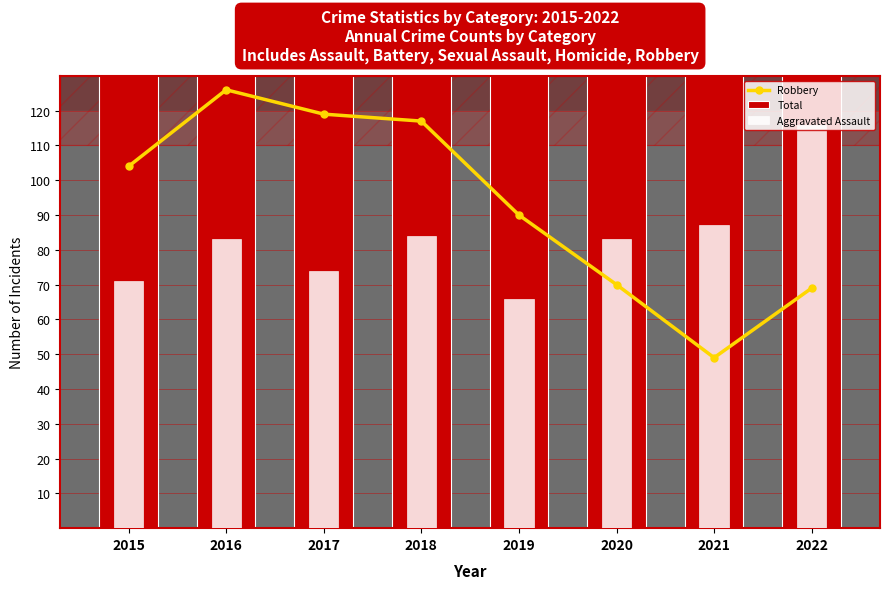

What is the difference between the highest and lowest values at 2019?

194